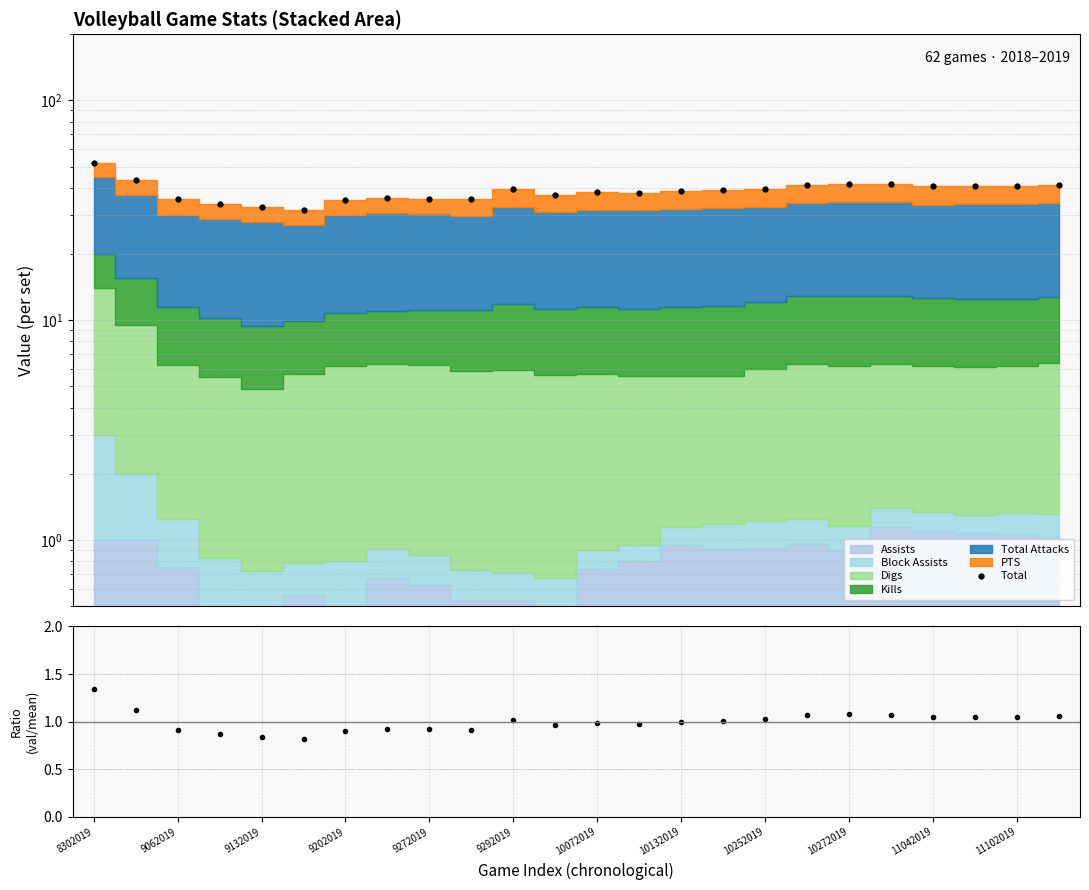

What is the highest value of the Total/Mean series?

1.3